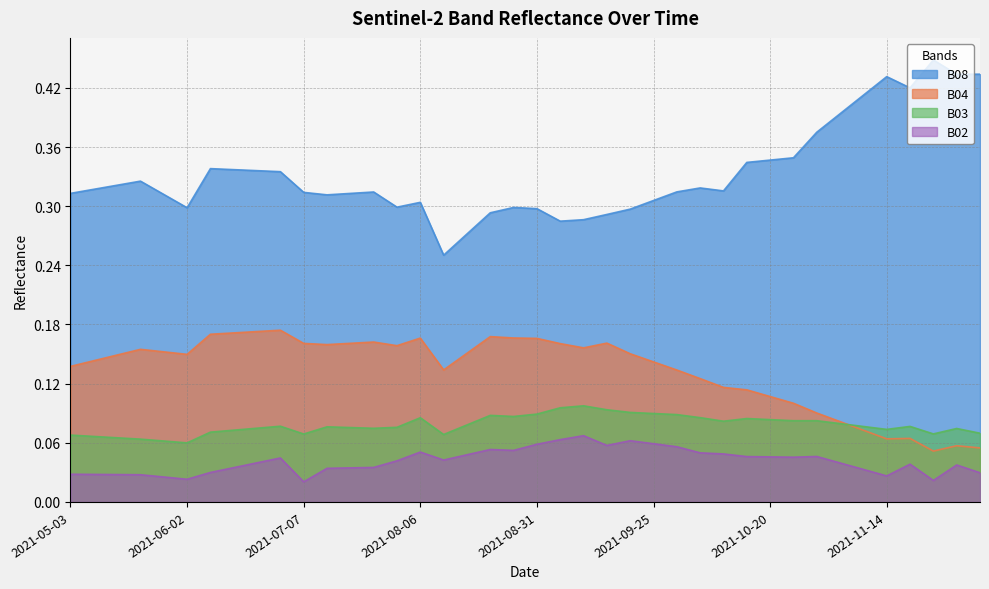

The value of B04 at 2021-08-26 is 0.2. True or false?

True